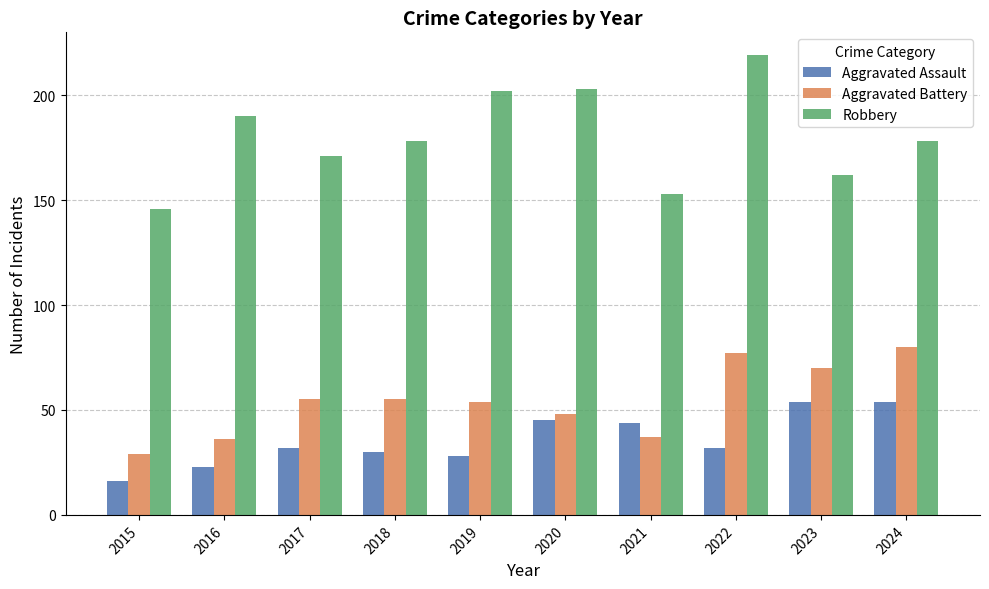

What is the average value of the Aggravated Assault series?

36